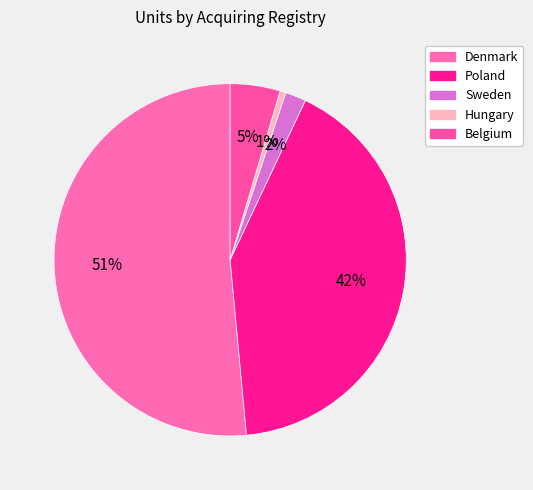

How many slices are in this pie chart?

5